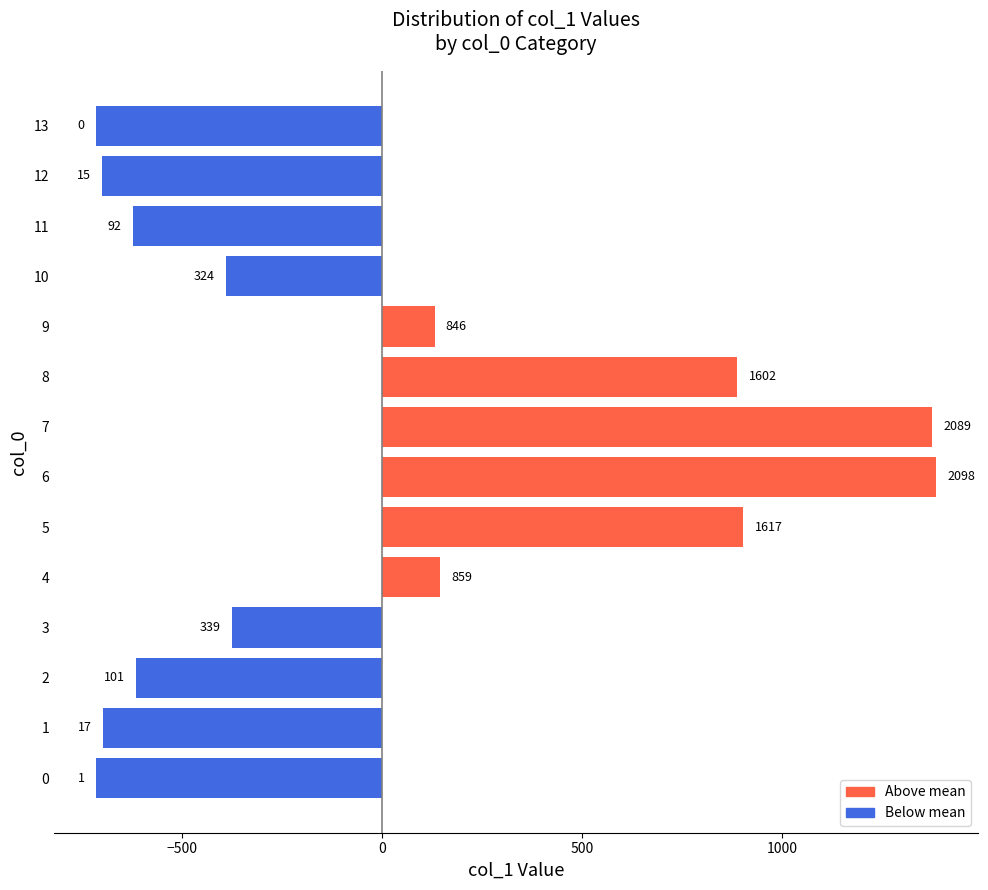

What is the minimum value shown in the chart?

-714.3